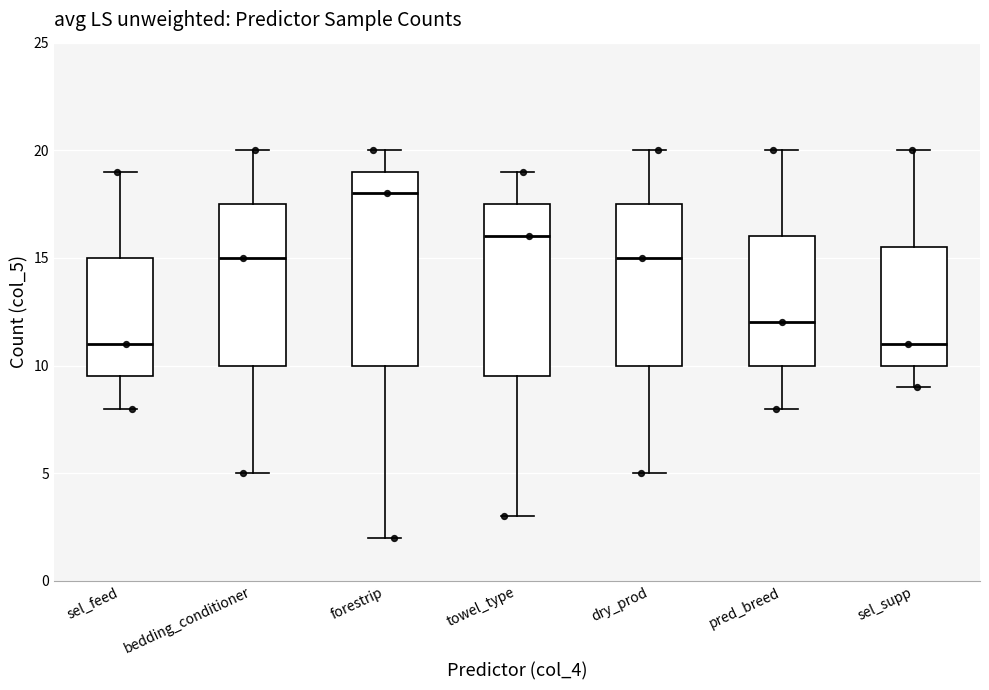

Which box is the tallest, from its lower edge to its upper edge?

forestrip